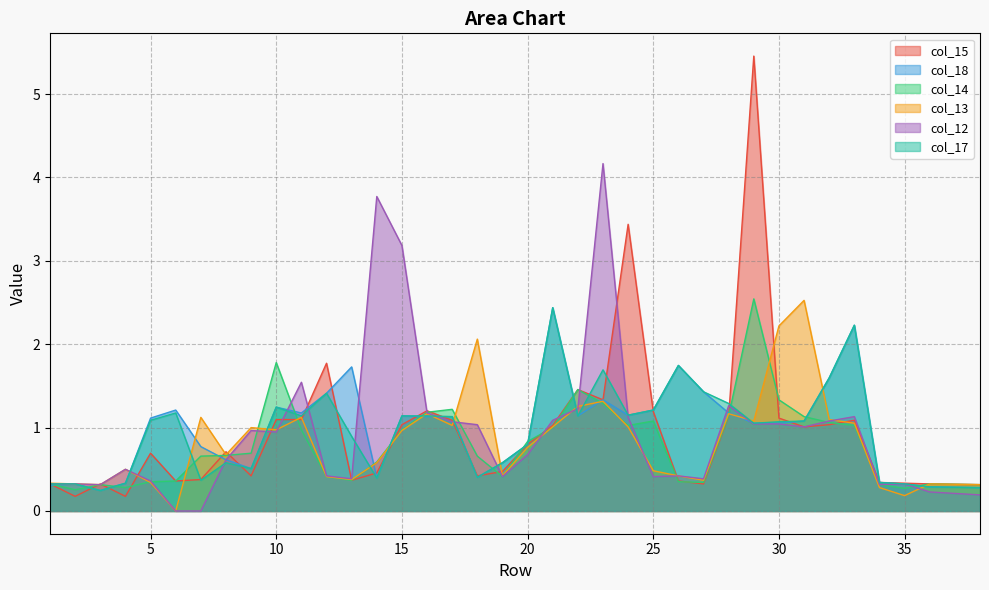

Reading left to right, list all the values displayed in this chart.

col_15: 0.3	0.2	0.3	0.2	0.7	0.4	0.4	0.7	0.4	1.1	1.1	1.8	0.4	0.5	1.0	1.2	1.1	0.4	0.5	0.8	1.0	1.5	1.3	3.4	1.2	0.4	0.3	1.1	5.5	1.1	1.0	1.0	1.1	0.3	0.3	0.3	0.3
col_18: 0.3	0.3	0.2	0.3	1.1	1.2	0.8	0.6	0.5	1.2	1.2	1.4	1.7	0.4	1.1	1.1	1.1	0.4	0.6	0.8	2.4	1.1	1.3	1.1	1.2	1.7	1.4	1.2	1.1	1.1	1.1	1.6	2.2	0.3	0.3	0.3	0.3
col_14: 0.3	0.3	0.3	0.3	0.4	0.4	0.7	0.7	0.7	1.8	1.0	0.4	0.4	0.6	1.0	1.2	1.2	0.7	0.4	0.8	1.0	1.5	1.3	1.0	1.1	0.4	0.3	1.1	2.5	1.3	1.1	1.1	1.0	0.3	0.3	0.3	0.3
col_13: 0.3	0.3	0.3	0.5	0.3	0.0	1.1	0.7	1.0	1.0	1.1	0.4	0.4	0.6	1.0	1.2	1.0	2.1	0.4	0.8	1.0	1.3	1.3	1.0	0.5	0.4	0.4	1.2	1.1	2.2	2.5	1.1	1.1	0.3	0.2	0.3	0.3
col_12: 0.3	0.3	0.3	0.5	0.4	0.0	0.0	0.6	1.0	0.9	1.5	0.4	0.4	3.8	3.2	1.2	1.1	1.0	0.4	0.7	1.1	1.2	4.2	1.1	0.4	0.4	0.4	1.3	1.0	1.0	1.0	1.1	1.1	0.3	0.3	0.2	0.2
col_17: 0.3	0.3	0.2	0.3	1.1	1.2	0.4	0.6	0.5	1.2	1.1	1.4	0.9	0.4	1.1	1.1	1.1	0.4	0.6	0.8	2.4	1.1	1.7	1.1	1.2	1.7	1.4	1.3	1.1	1.1	1.1	1.6	2.2	0.3	0.3	0.3	0.3